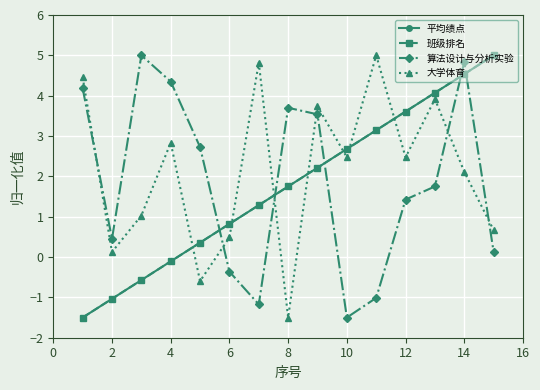

How many lines are shown in the chart?

4